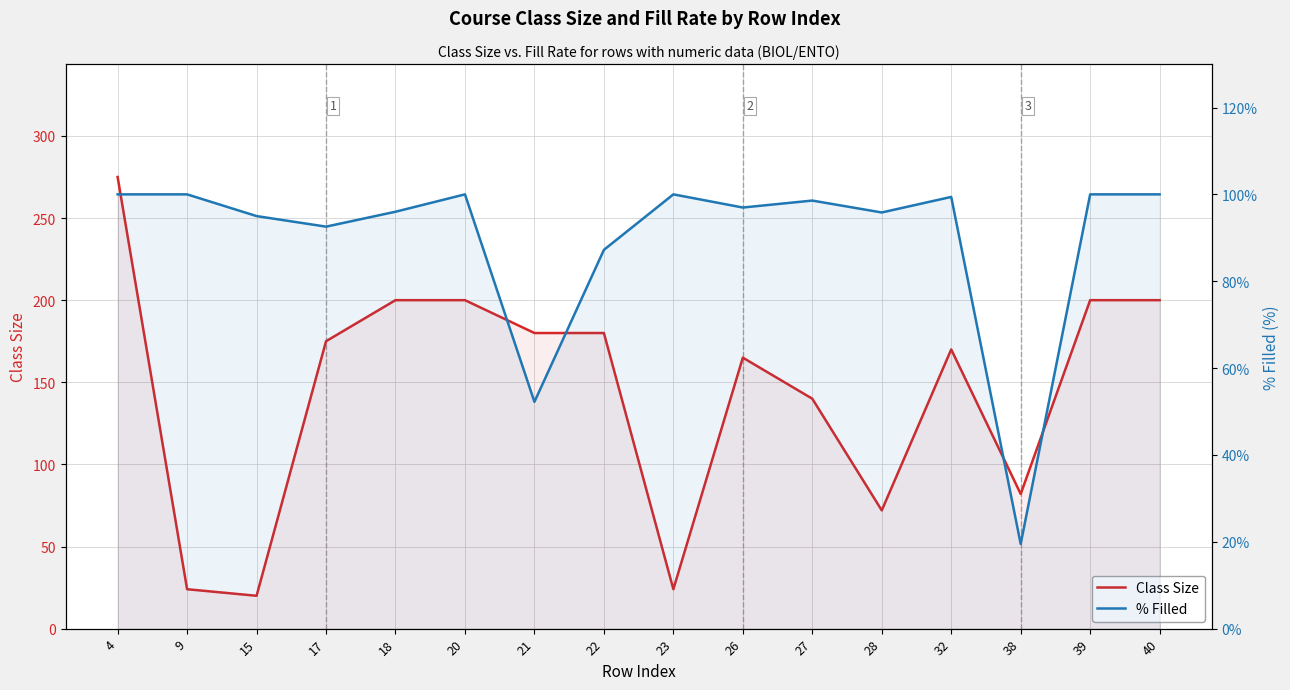

List the series in order of their peak value, highest first.

Class Size, % Filled